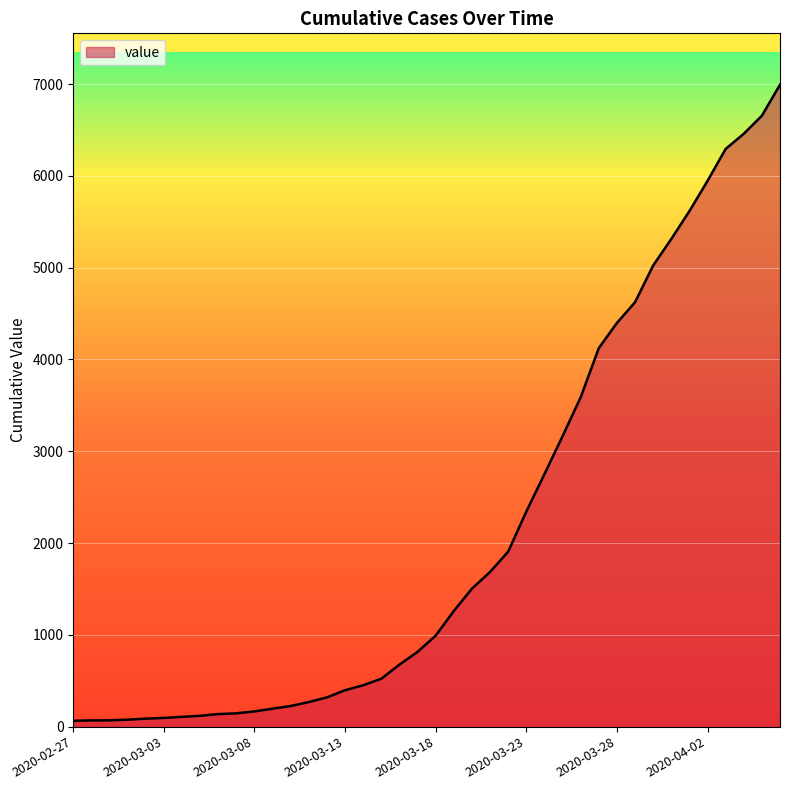

What is the maximum value shown in the chart?

6994